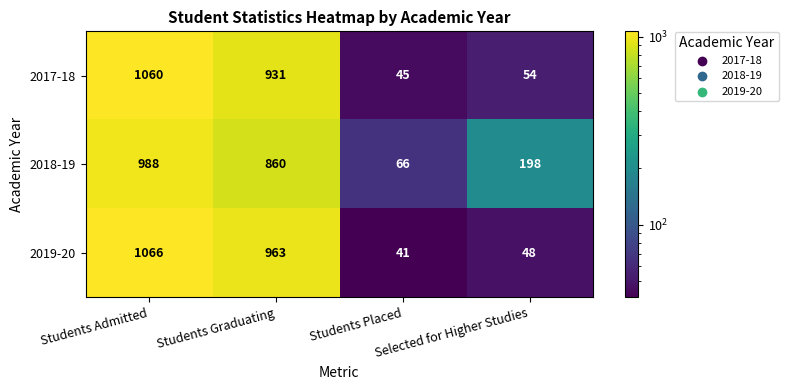

Rank the series by their maximum value, from lowest to highest.

2018-19, 2017-18, 2019-20